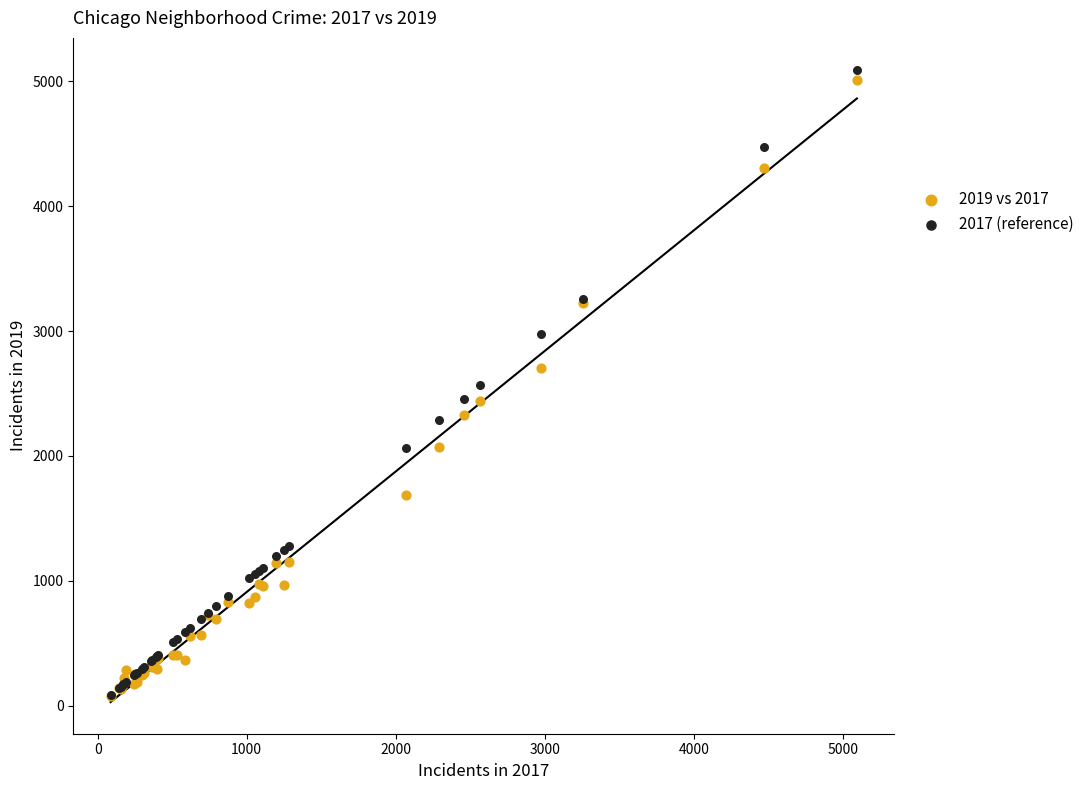

What are all the series names shown in the legend?

2019 vs 2017, 2017 (reference)